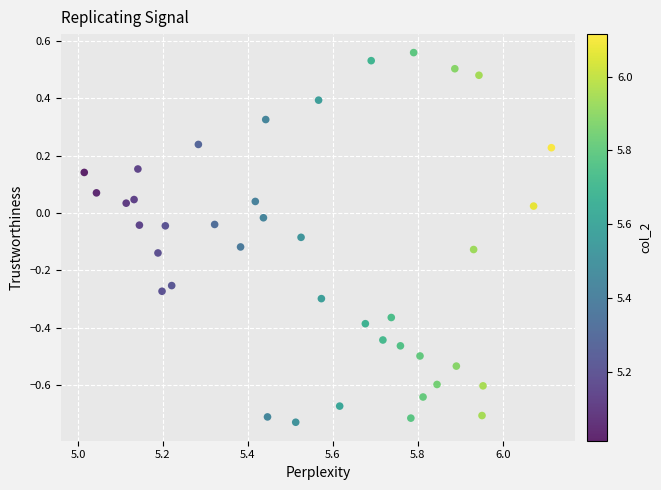

What is the range of Y values (max minus min)?

1.3